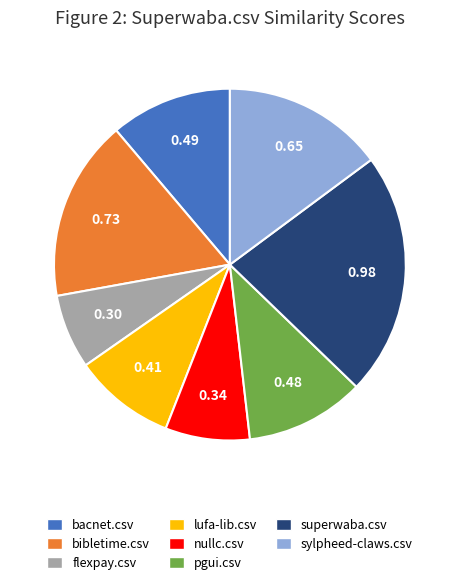

How many segments does this pie chart have?

8